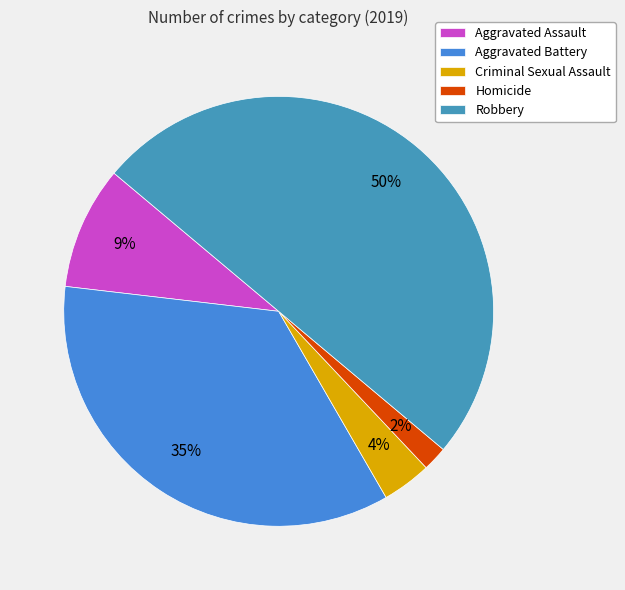

To the nearest percent, what portion does Aggravated Battery represent?

35%